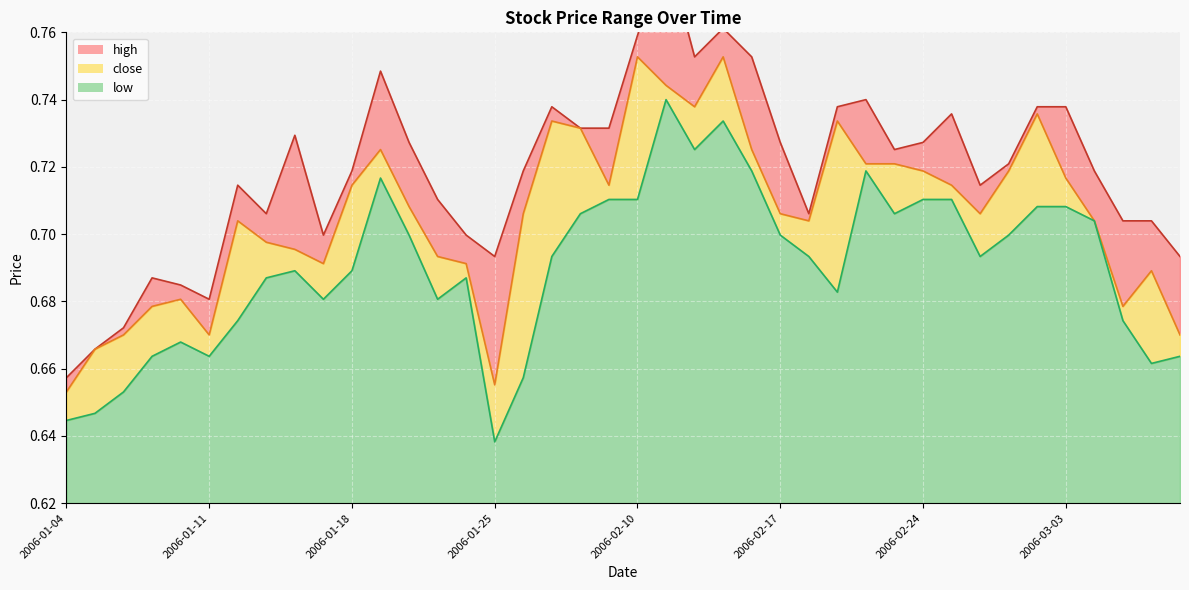

True or false: low and close cross at least once.

False